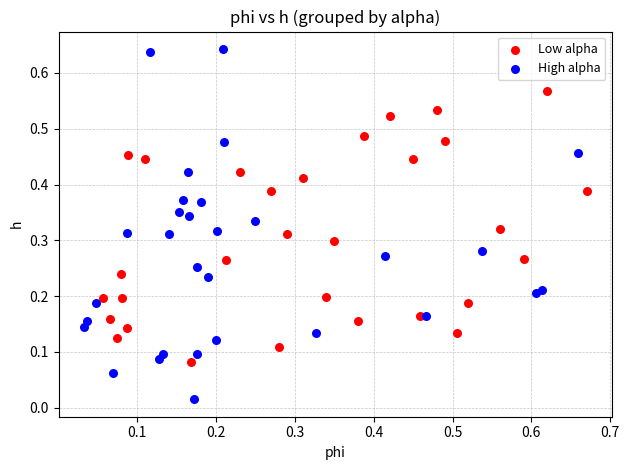

Which series contains the lowest Y value?

High alpha